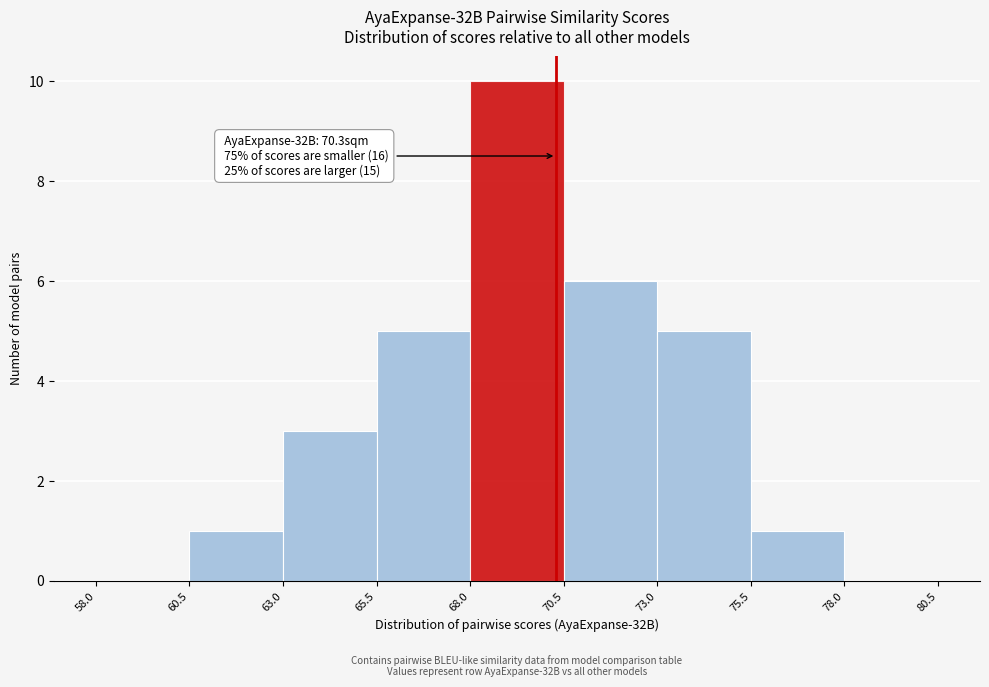

Over which range of the x-axis is the bar tallest?

68.0 to 70.5